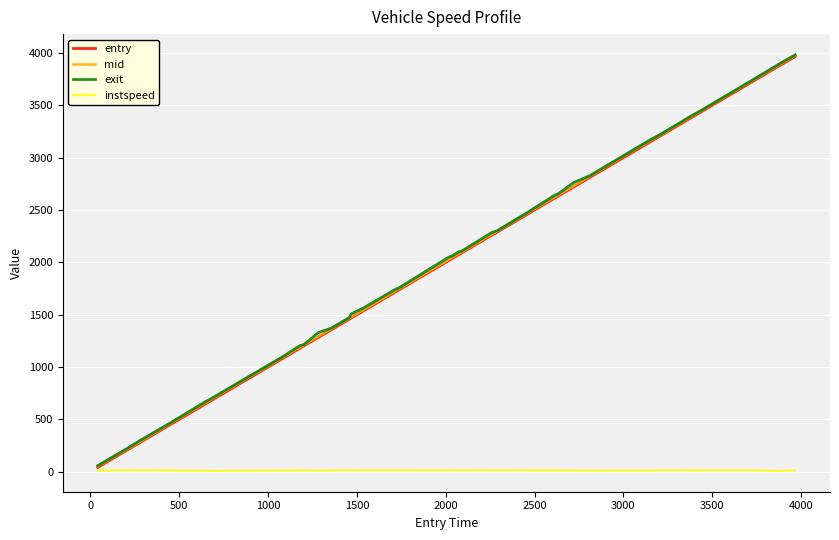

What is the minimum value shown in the chart?

8.1